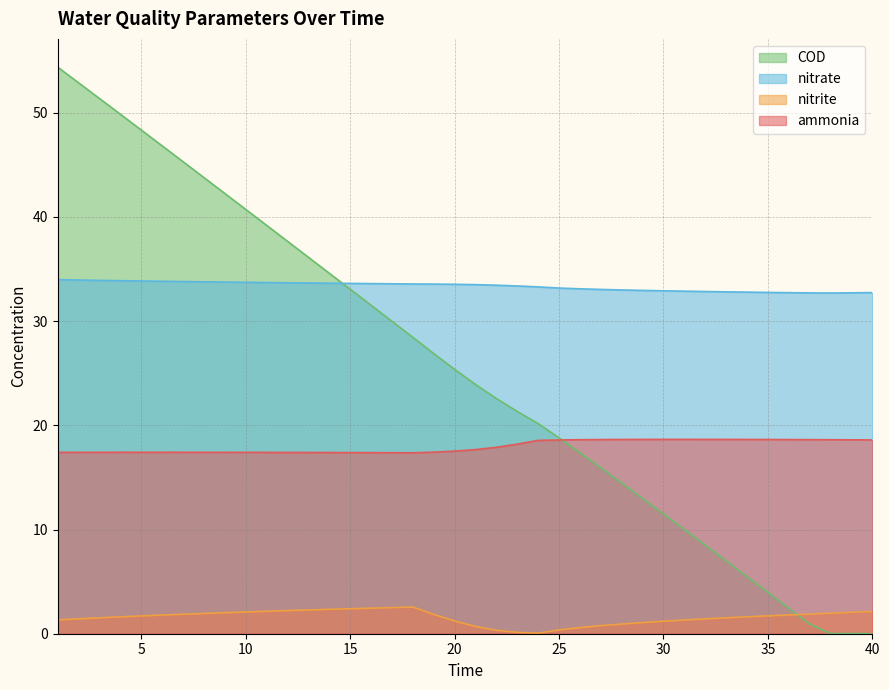

What is the total value across all series at 39?

53.4